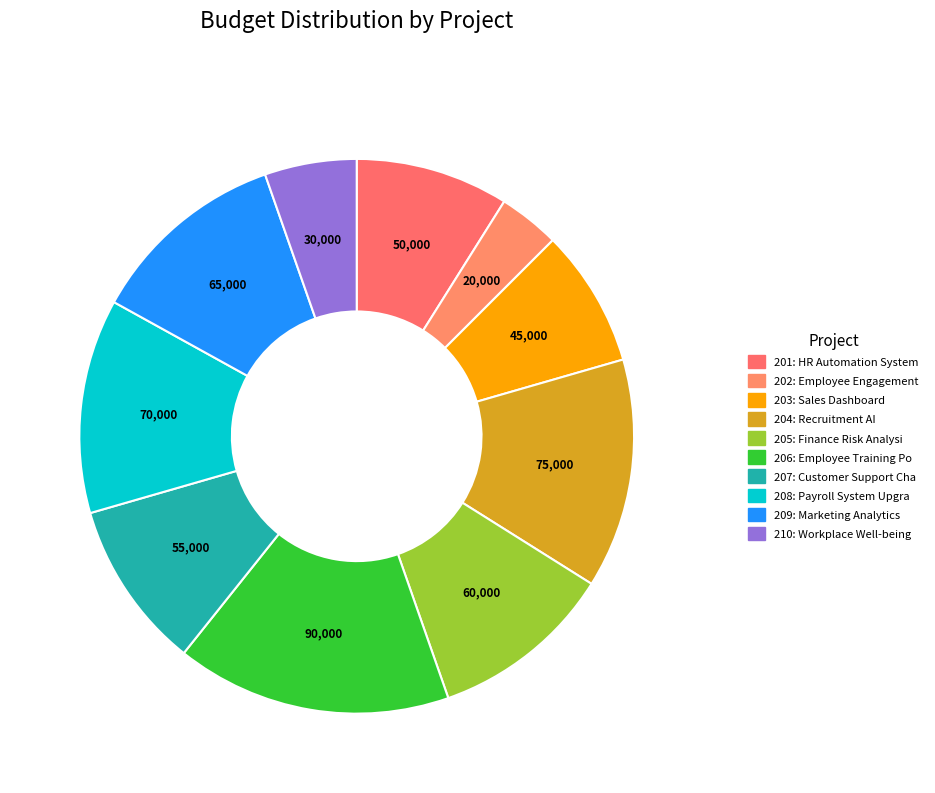

How many segments does this pie chart have?

10